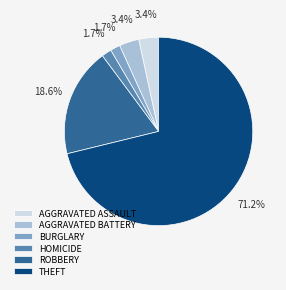

Which category accounts for the majority?

THEFT